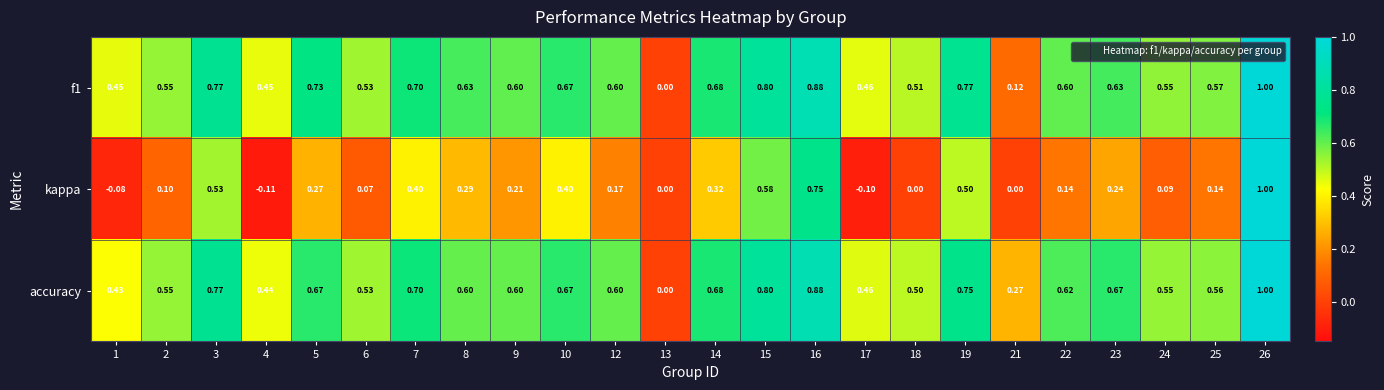

Which series has the widest spread of values?

kappa